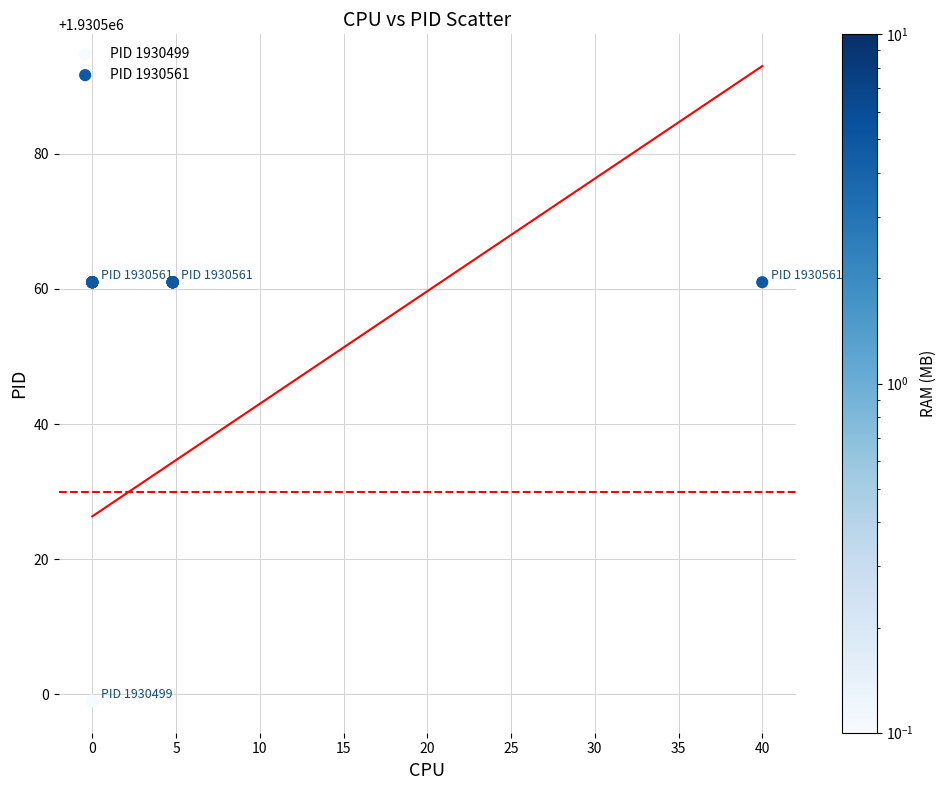

Which series contains the lowest Y value?

PID 1930499